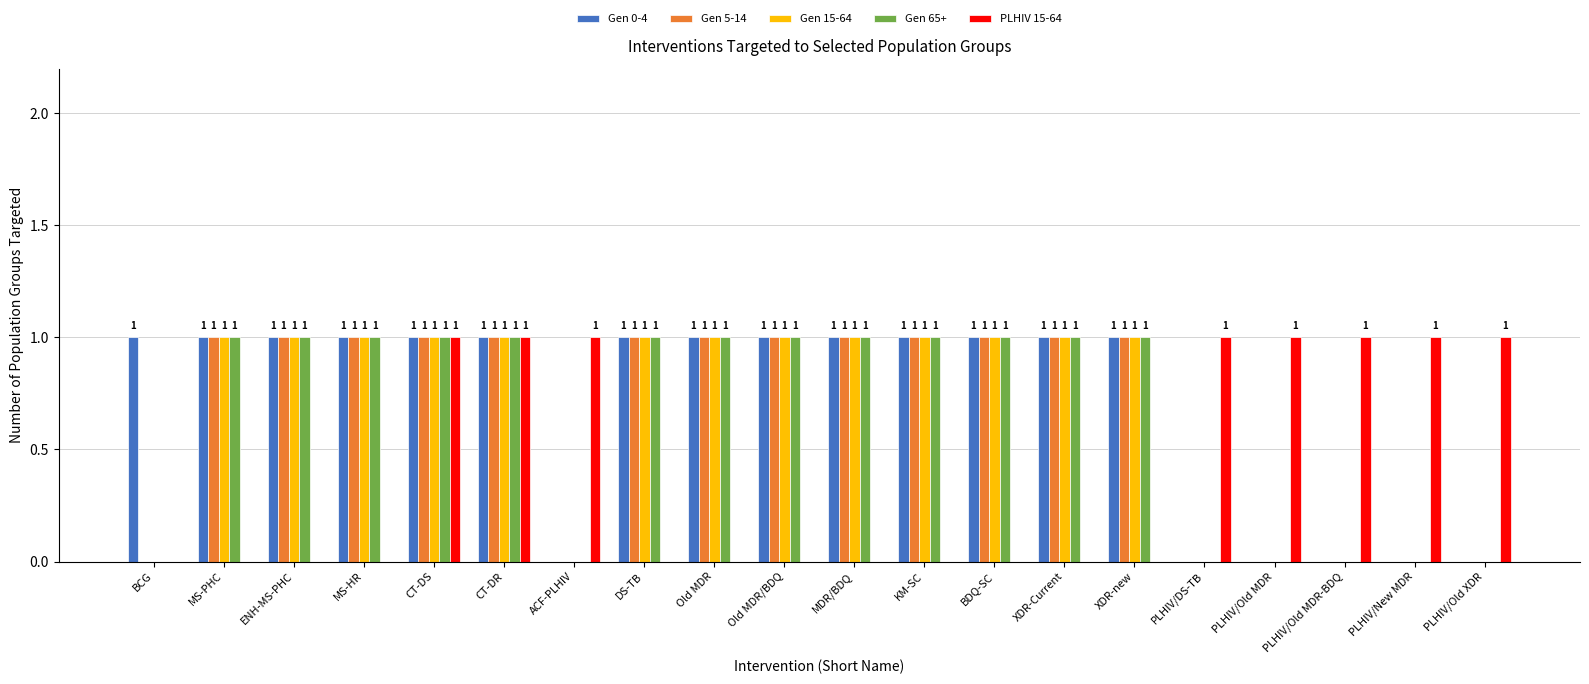

What is the sum of all PLHIV 15-64 values?

8